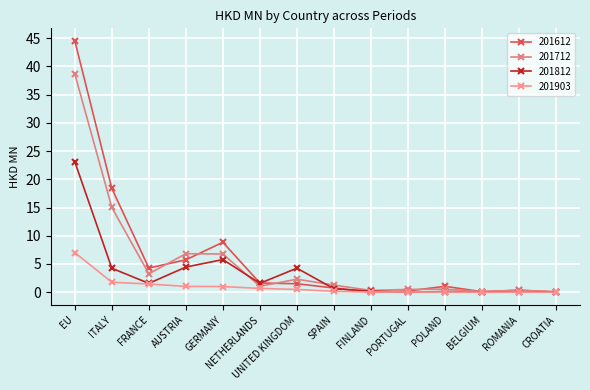

Which category has the lowest value across all series?

PORTUGAL